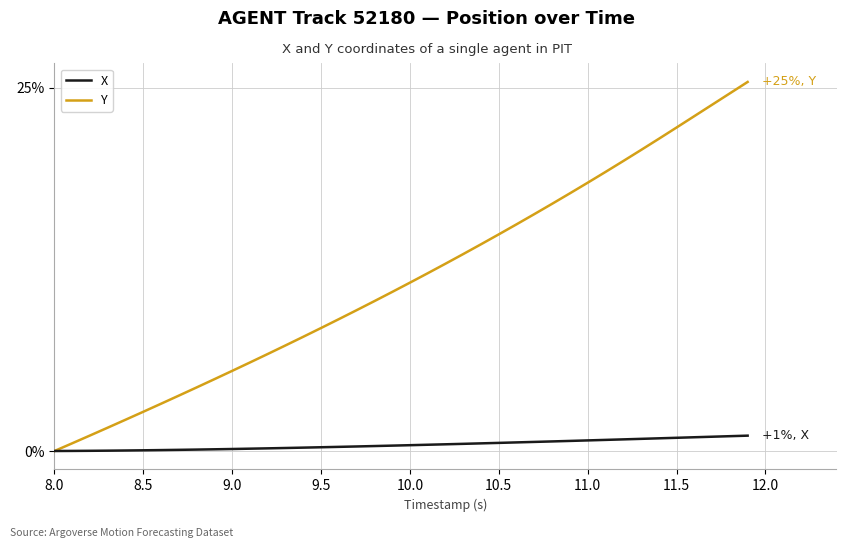

At how many categories does at least one series exceed 12?

19